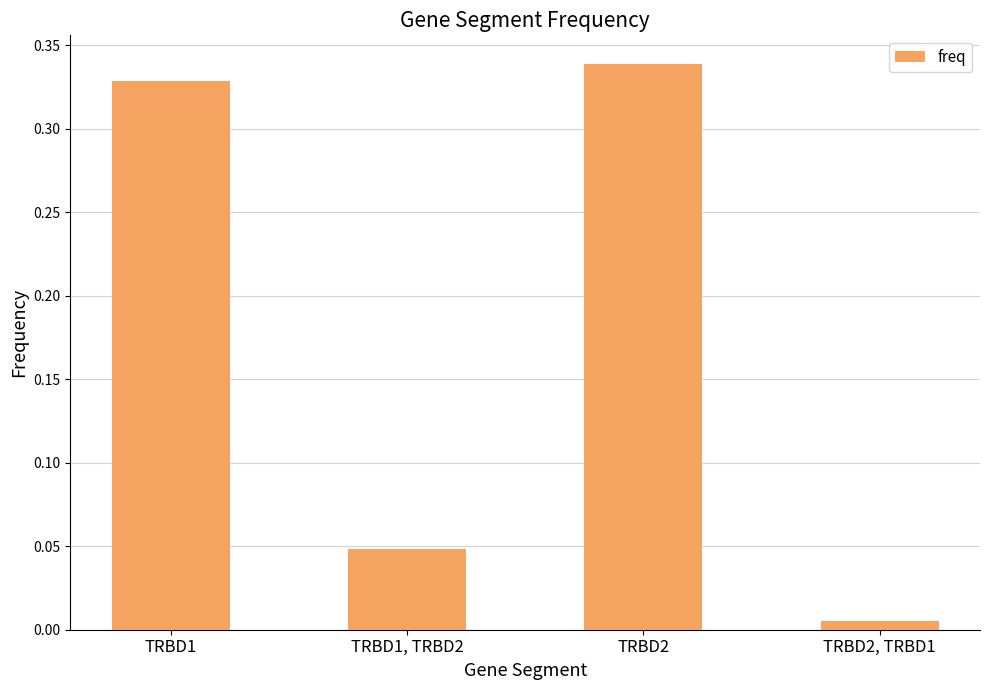

At which category does the chart reach its peak across all series?

TRBD2